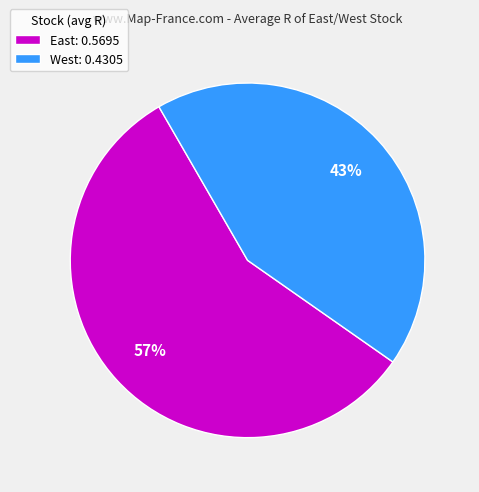

Which has a higher value, West: 0.4305 or East: 0.5695?

East: 0.5695